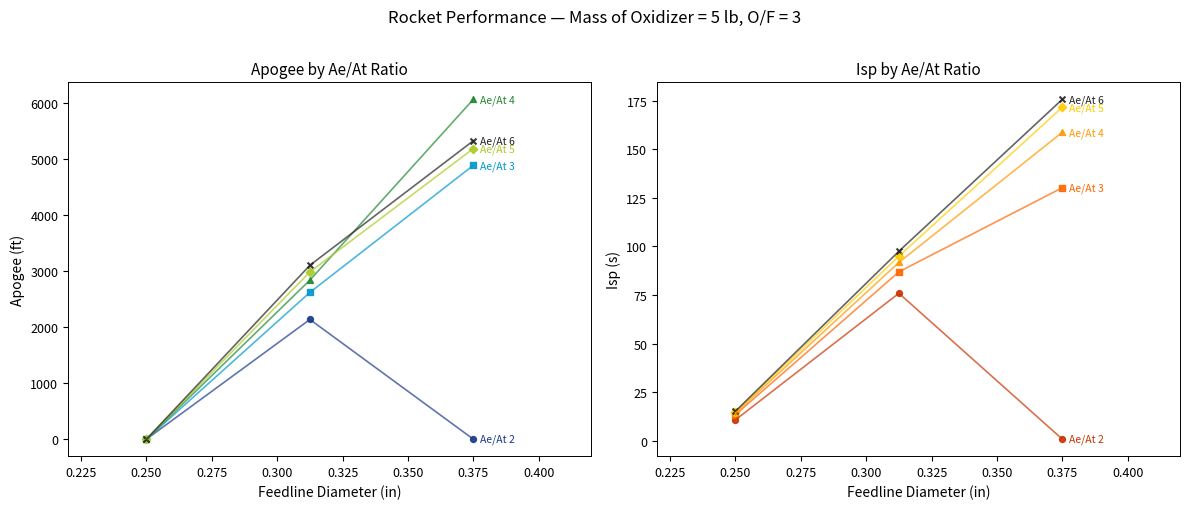

What are all the series names shown in the legend?

Ae/At 2, Ae/At 3, Ae/At 4, Ae/At 5, Ae/At 6